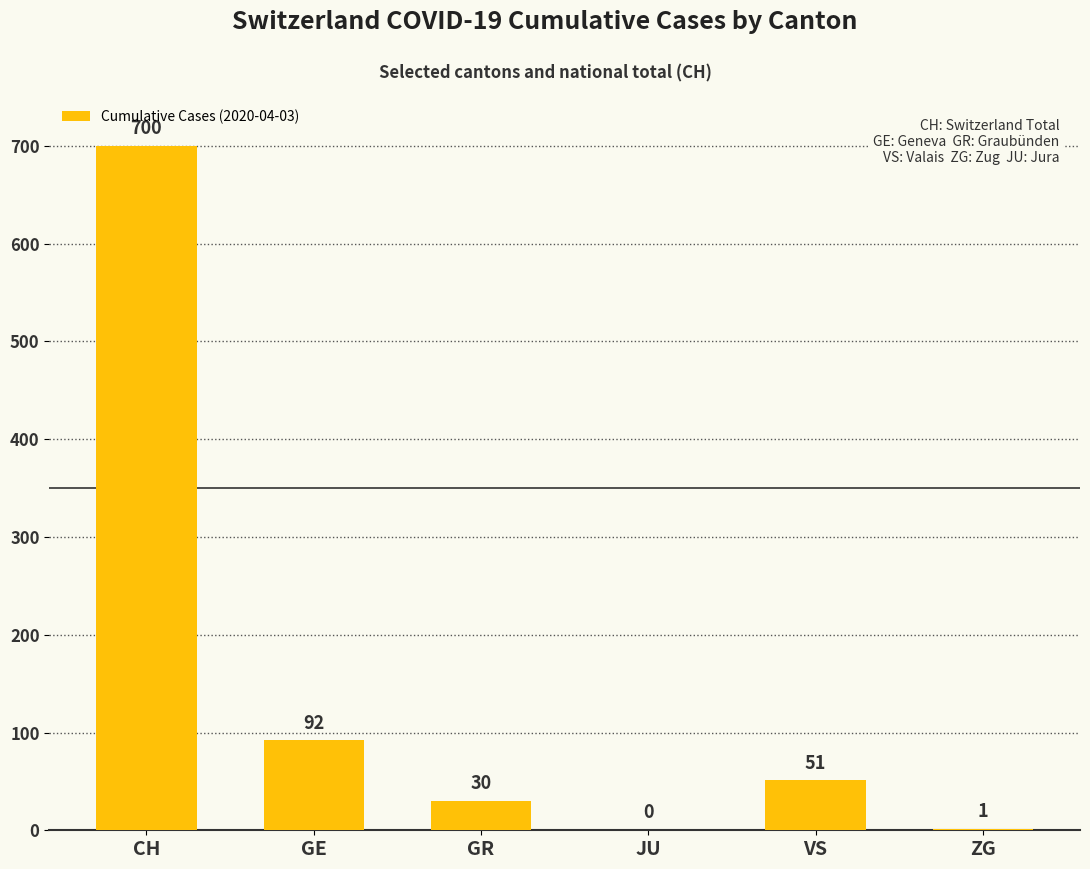

Reading left to right, transcribe all the data shown in this chart.

CH=700	GE=92	GR=30	JU=0	VS=51	ZG=1